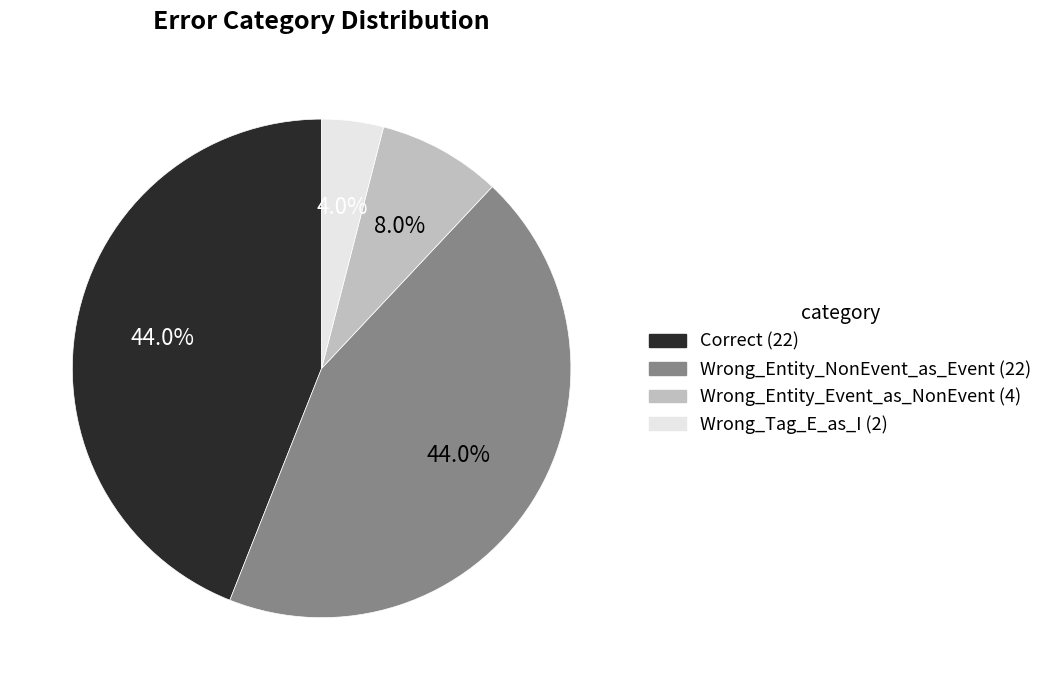

What is the ratio of the value at Wrong_Tag_E_as_I to the value at Wrong_Entity_NonEvent_as_Event?

0.1